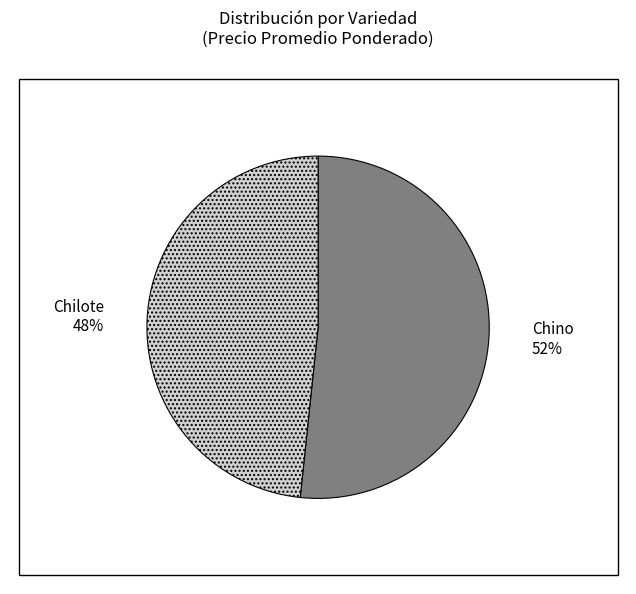

To the nearest percent, what is the combined percentage of Chino and Chilote?

100%